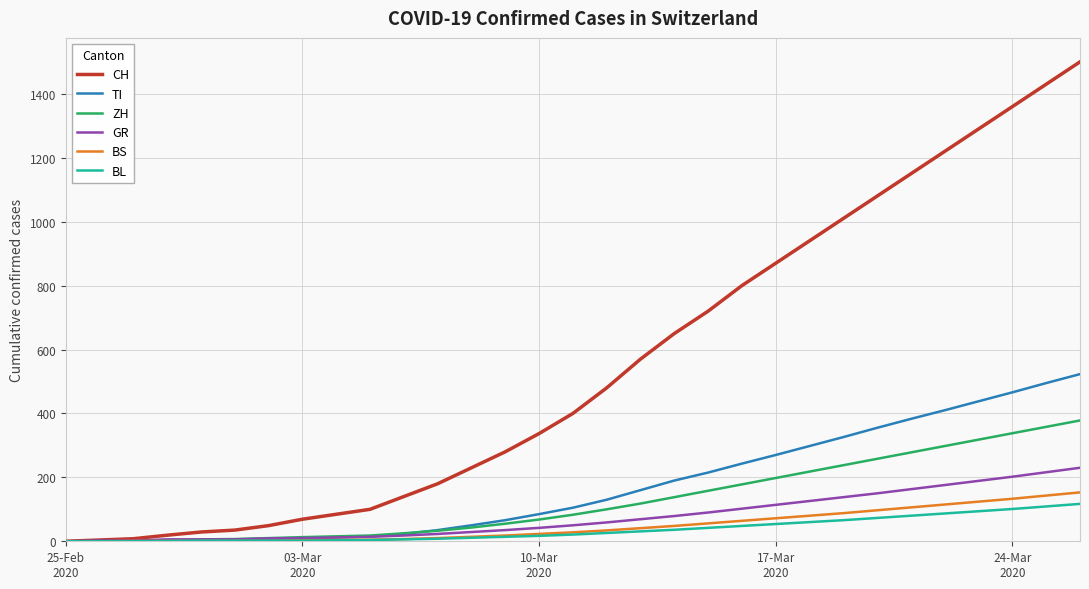

Which series has the largest total across all categories?

CH